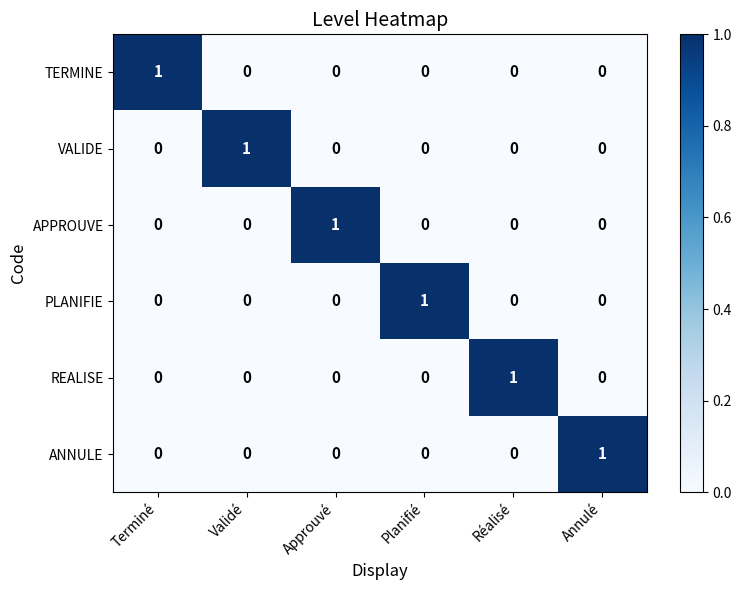

At how many categories does at least one series exceed 0?

6